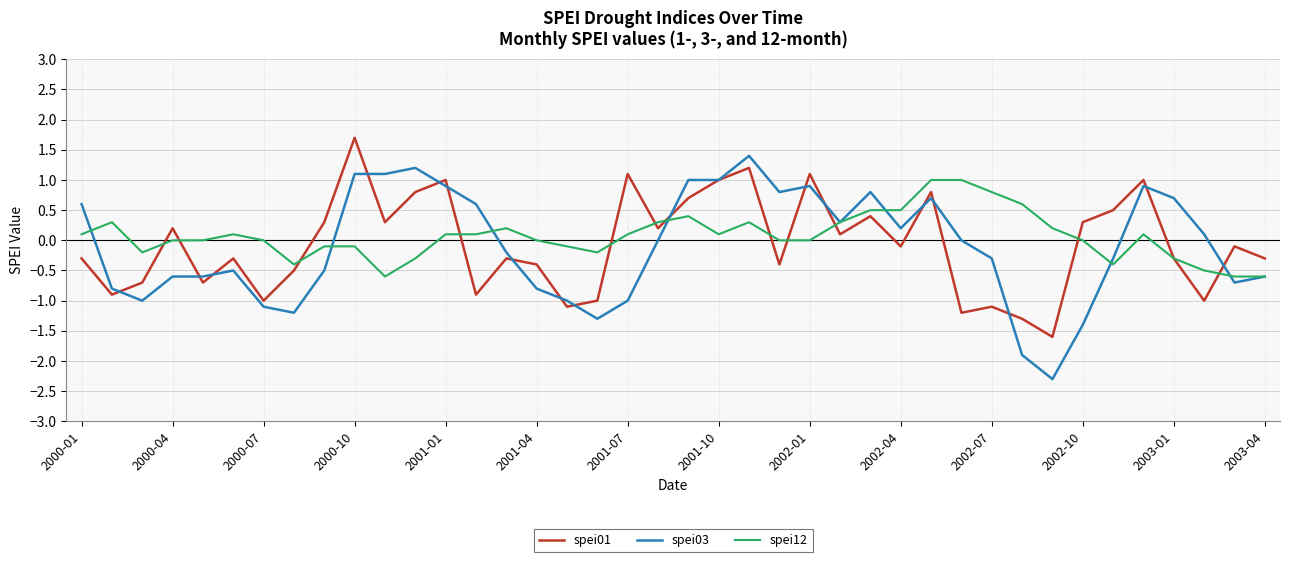

What is the greatest value displayed?

1.7